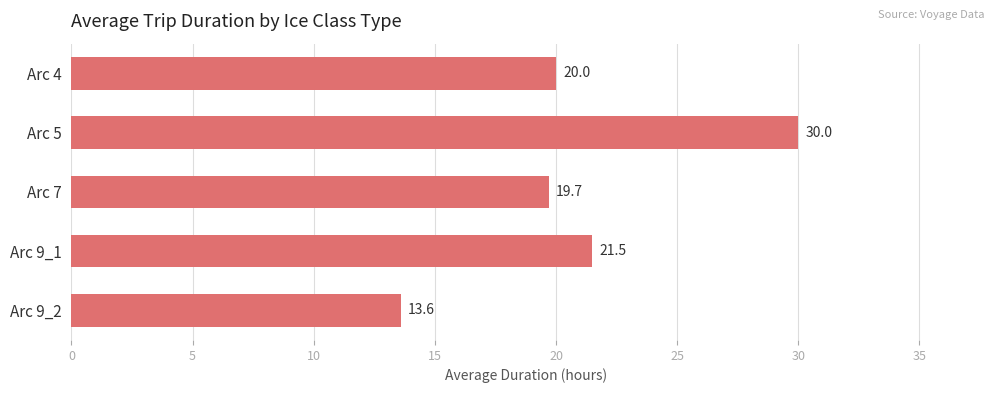

What is the approximate value at Arc 9_1?

21.5